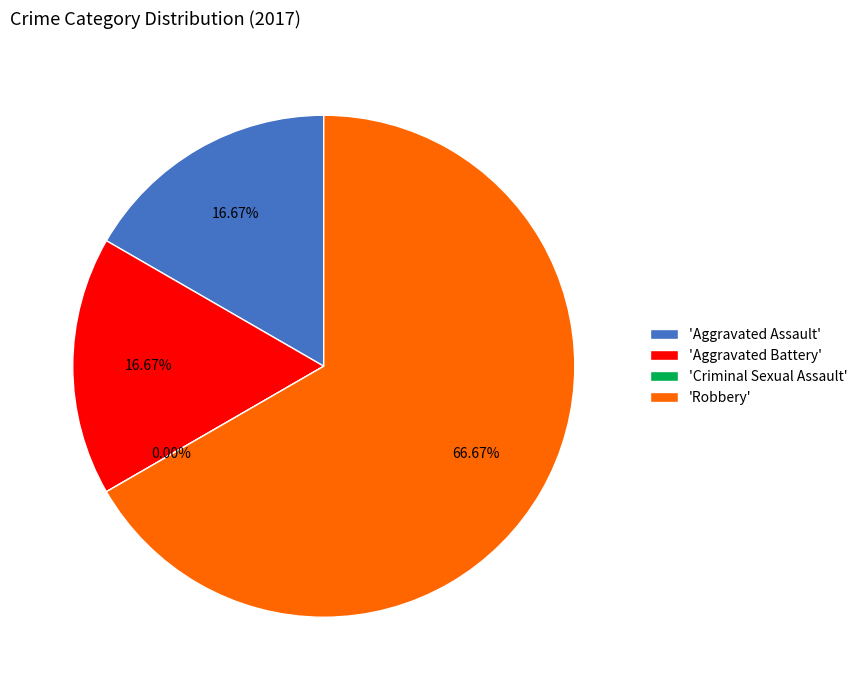

Combined, do Aggravated Assault and Robbery account for over 50%?

Yes